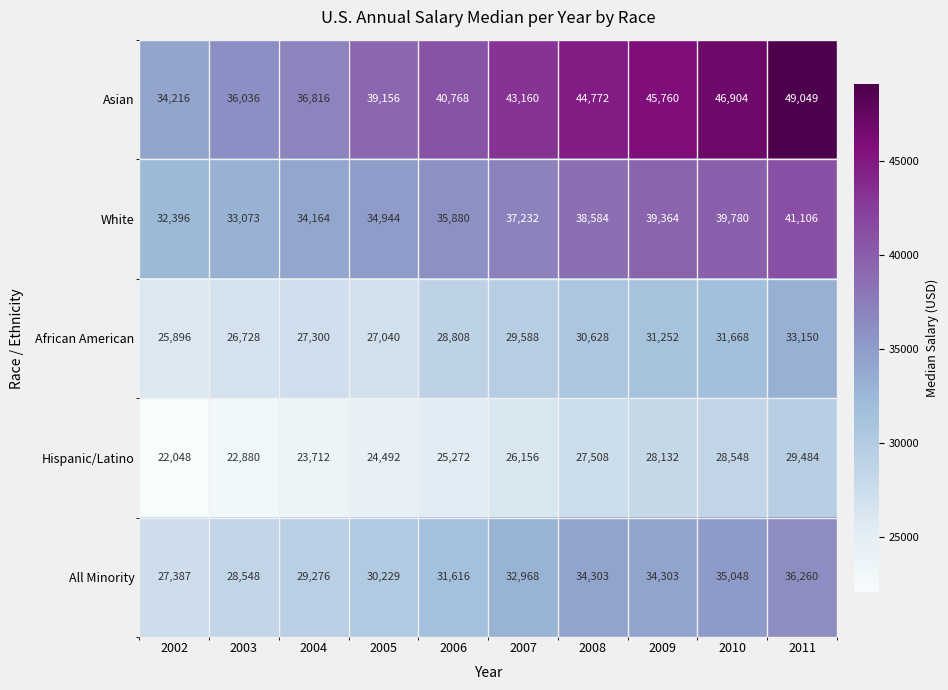

What is the approximate value of All Minority at 2002?

27387